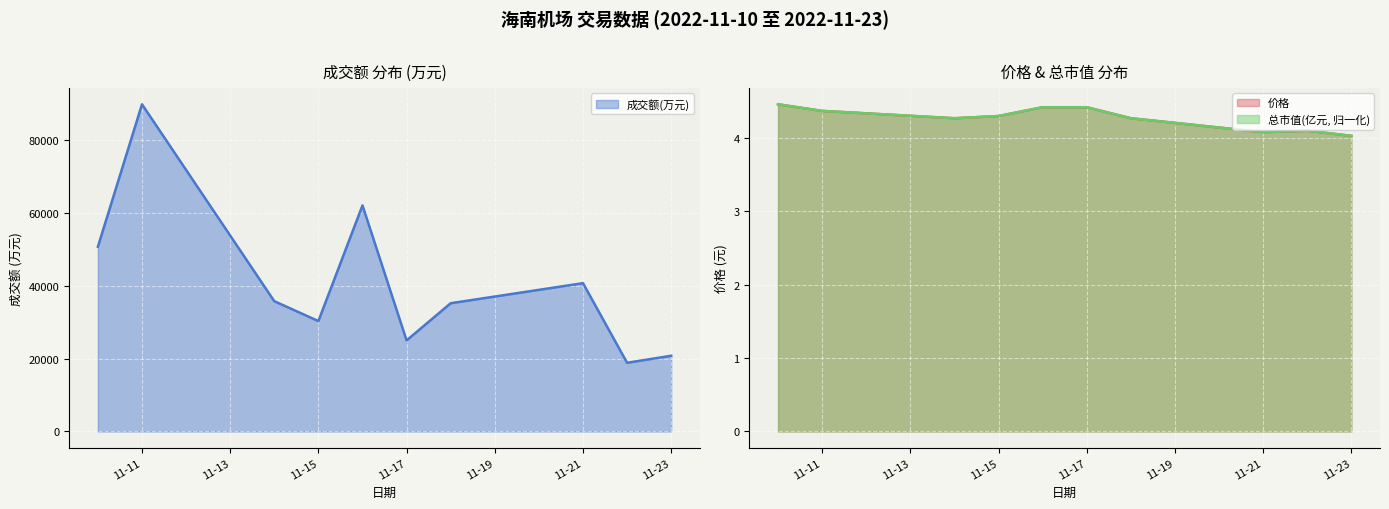

What is the sum of all 成交额(万元) values?

409013